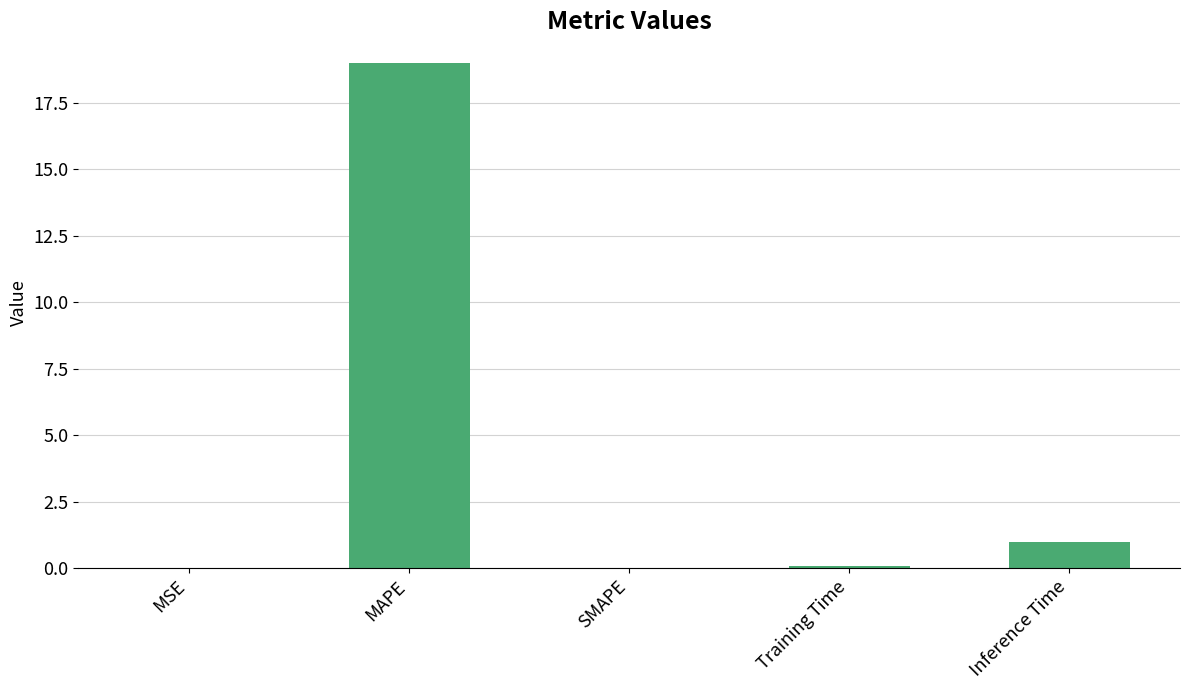

Which has a higher value, MAPE or Training Time?

MAPE